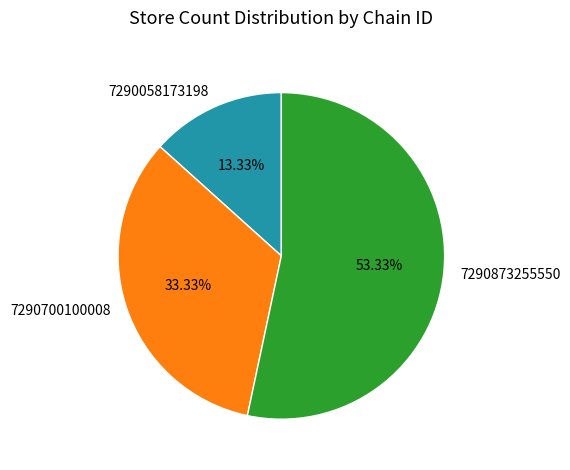

What portion of the pie excludes 7290873255550?

46.7%